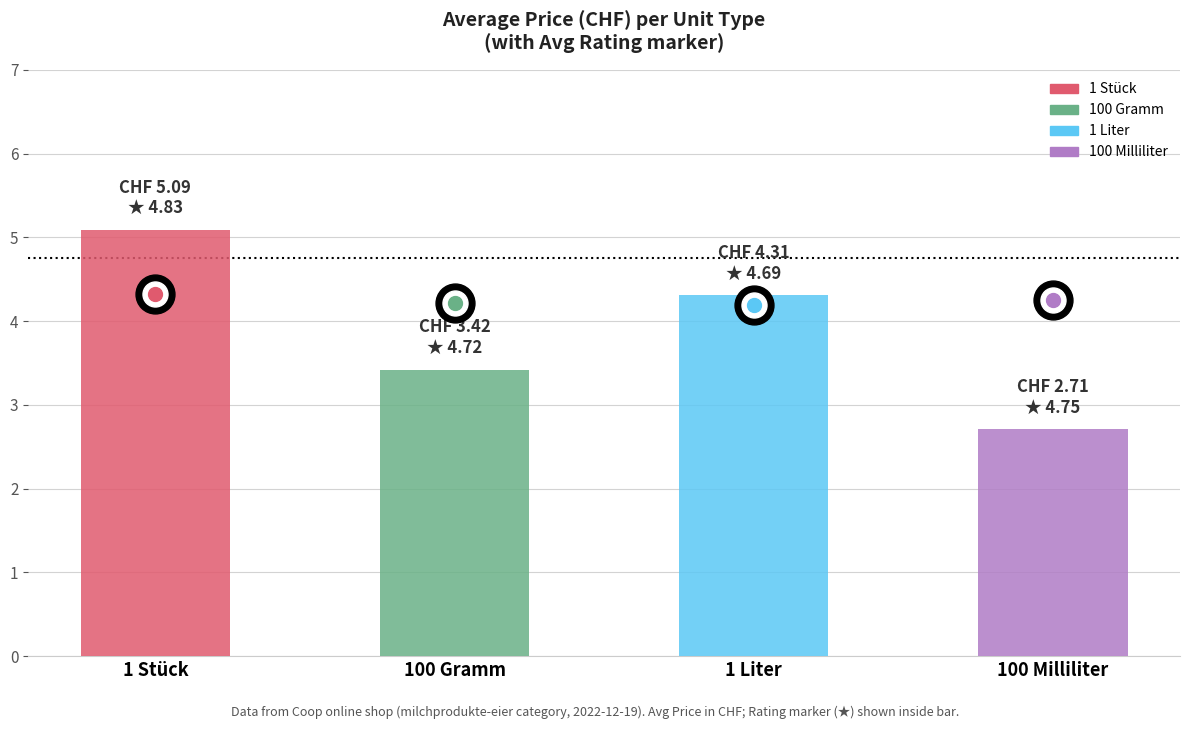

Rank the categories by value from lowest to highest.

100 Milliliter, 100 Gramm, 1 Liter, 1 Stück